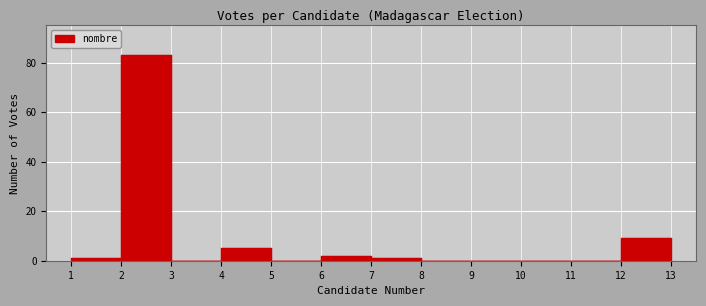

What is the sum of all values?

102